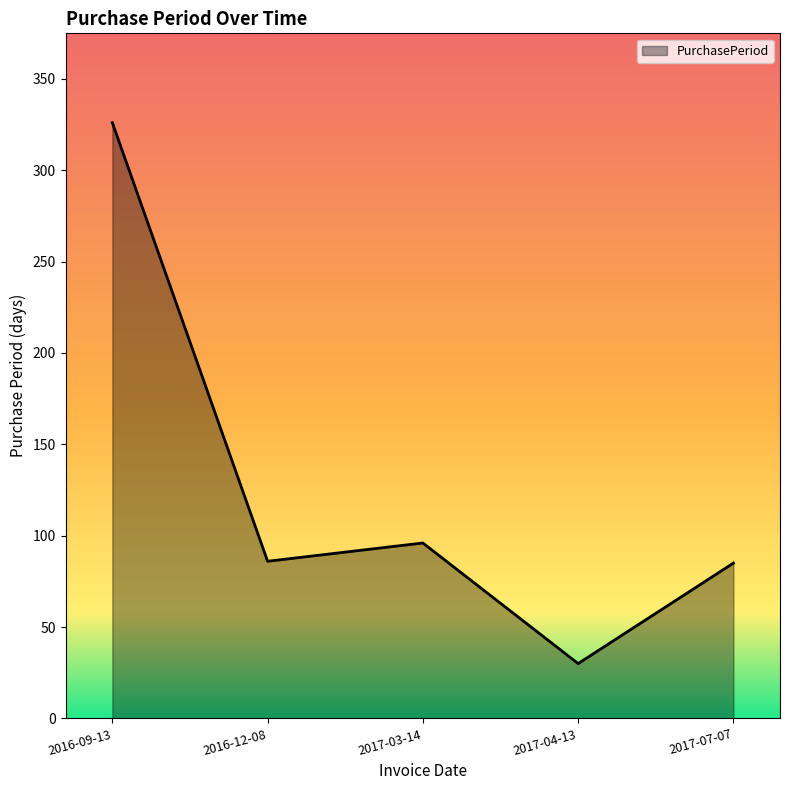

How many values are below 86?

2